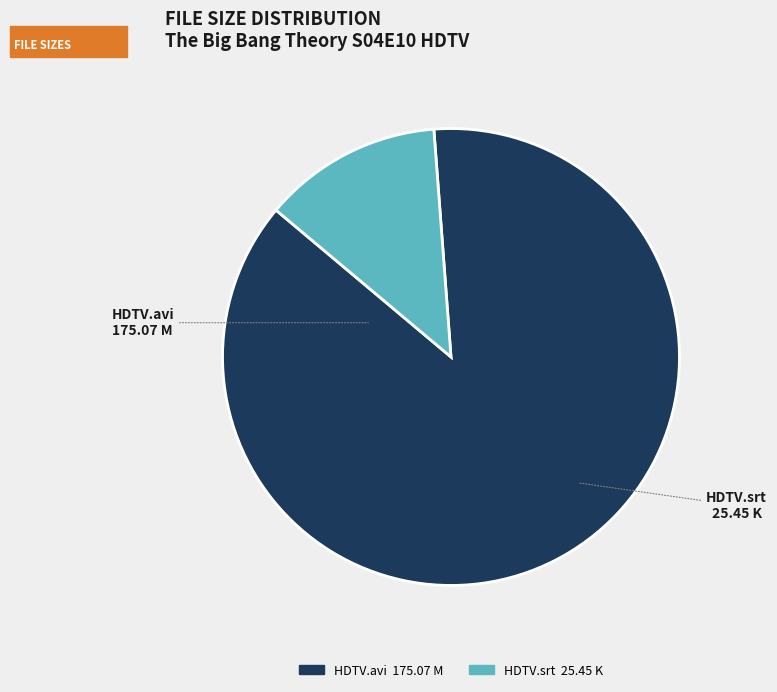

Which has a higher value, HDTV.srt or HDTV.avi?

HDTV.avi